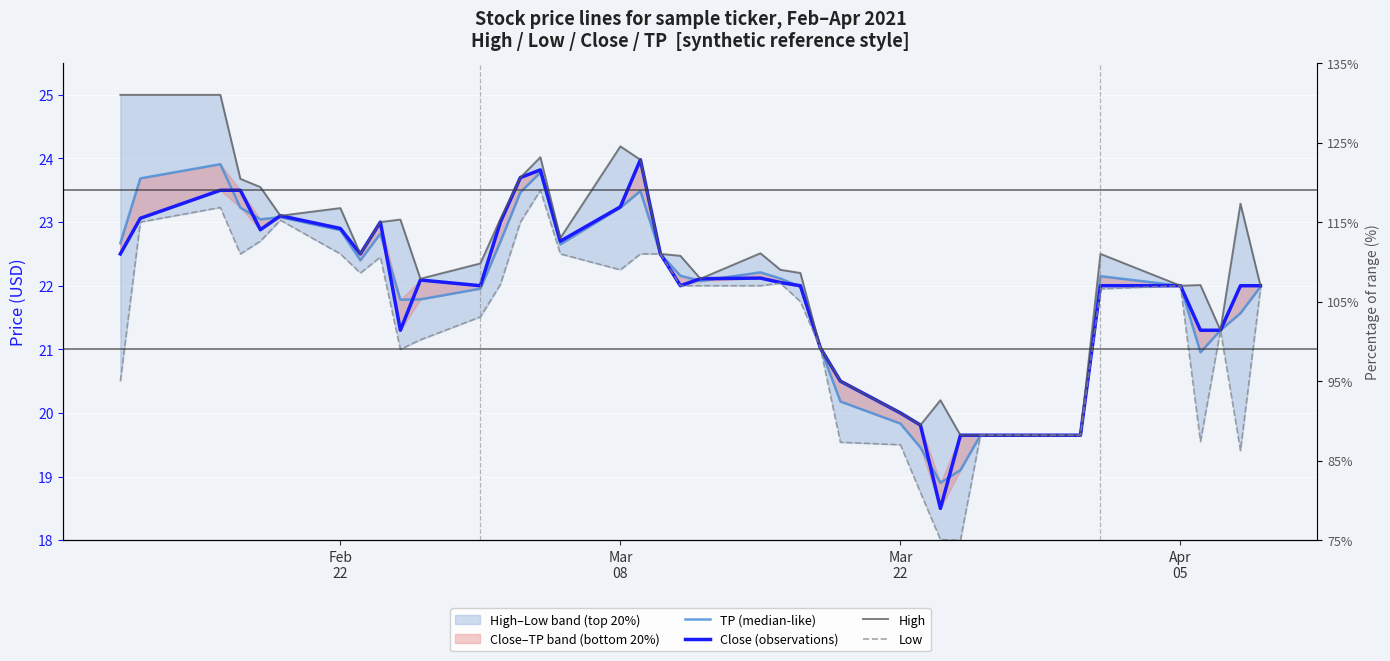

What is the maximum value shown in the chart?

25.0